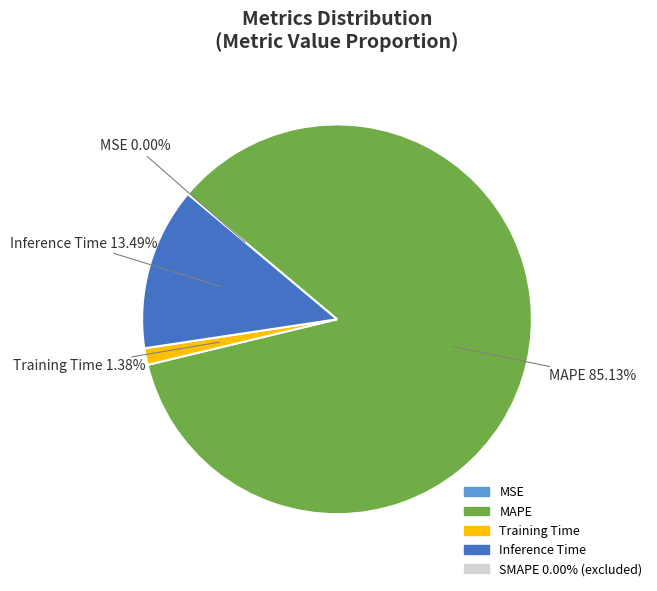

Is there a majority slice in this chart?

Yes